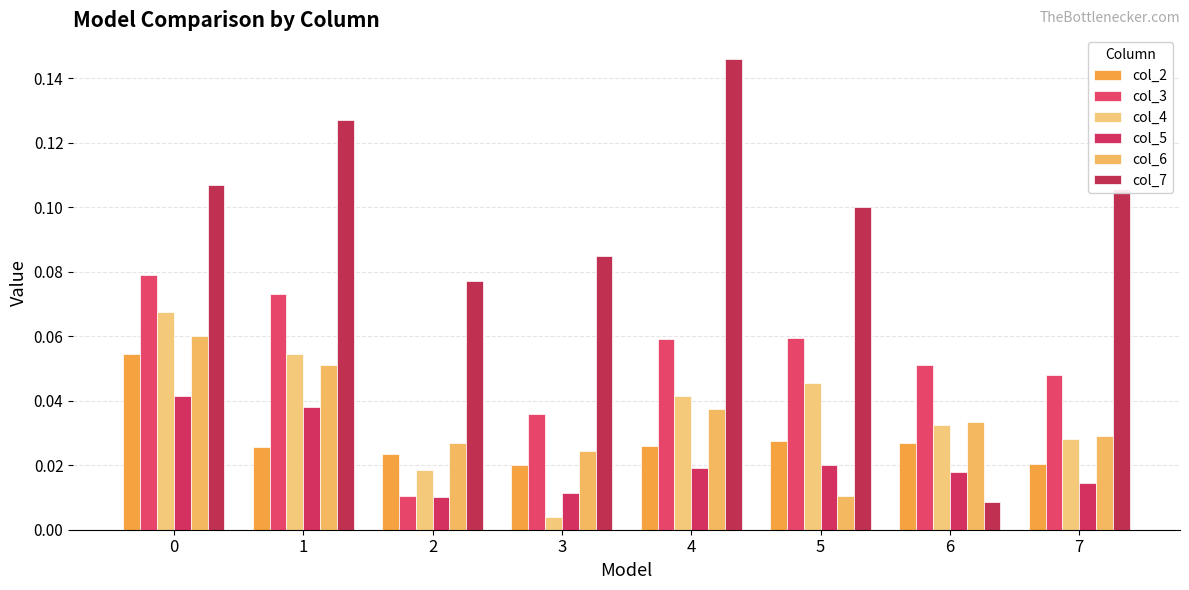

What is the maximum value for col_7?

0.1